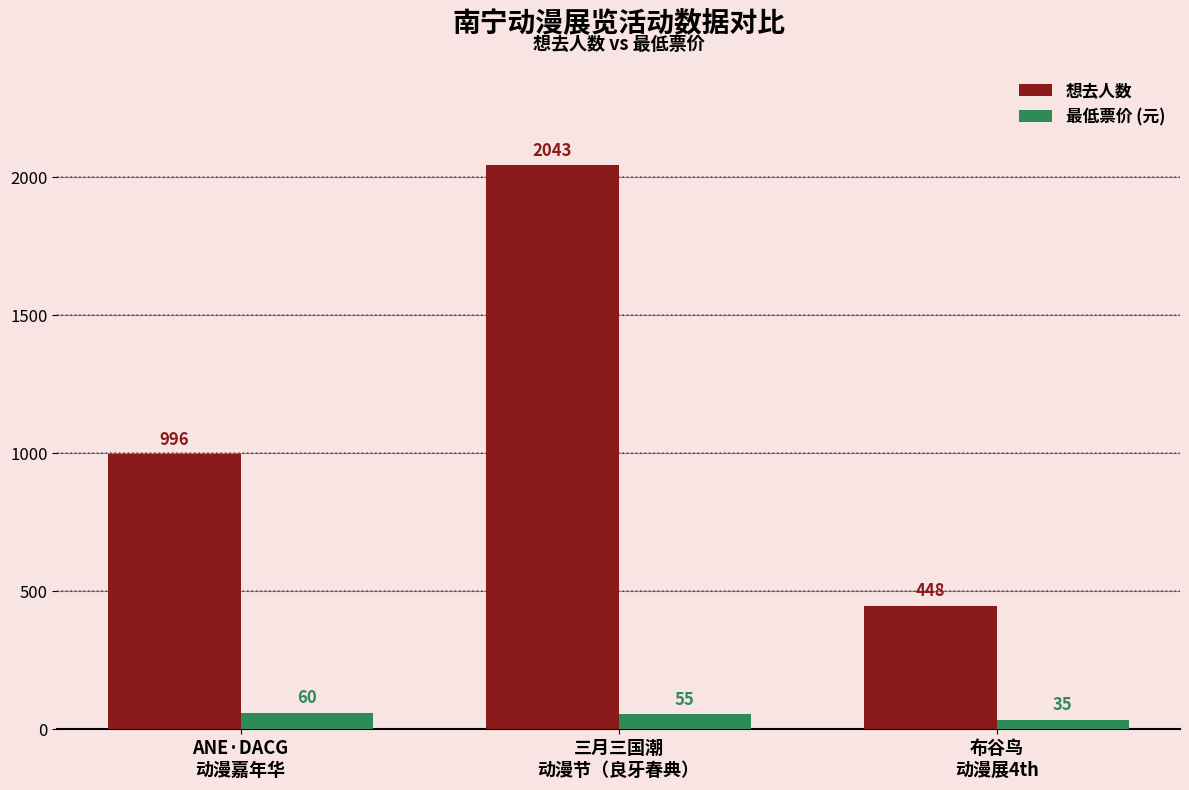

What is the difference between the maximum and minimum values in the 想去人数 series?

1595